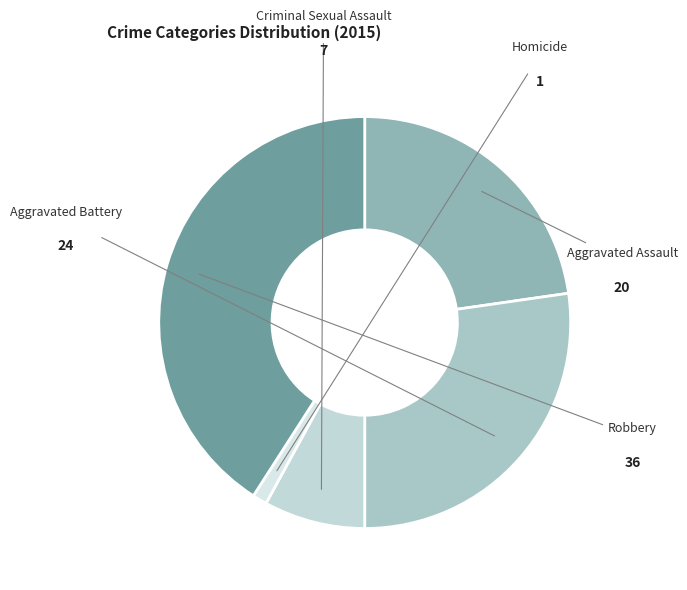

Count the number of slices in the pie.

5